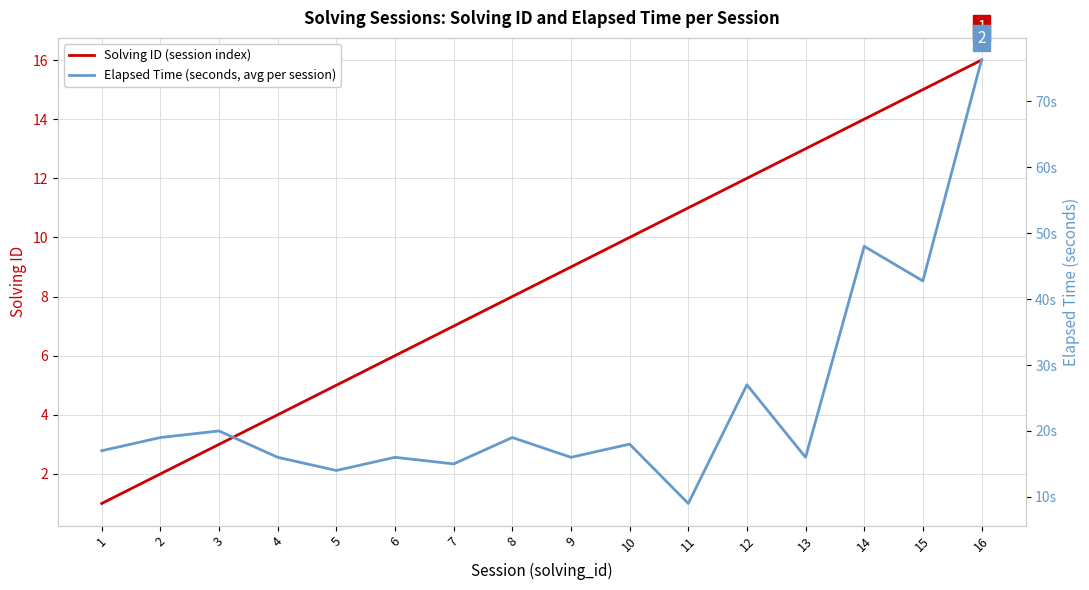

List the labels in order of Solving ID (session index) value, largest first.

16, 15, 14, 13, 12, 11, 10, 9, 8, 7, 6, 5, 4, 3, 2, 1